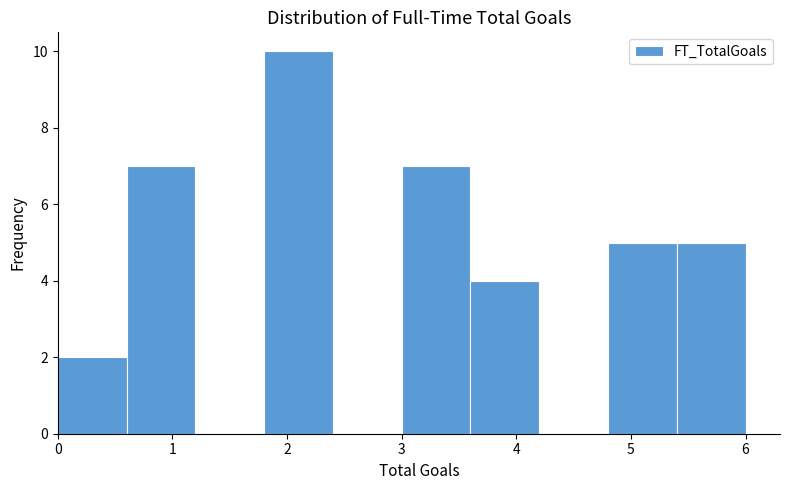

Which range on the x-axis has the tallest bar?

1.8 to 2.4